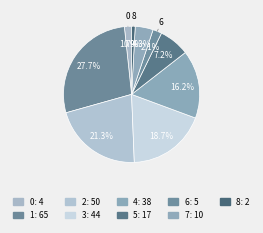

Is there any slice that represents more than half of the pie?

No